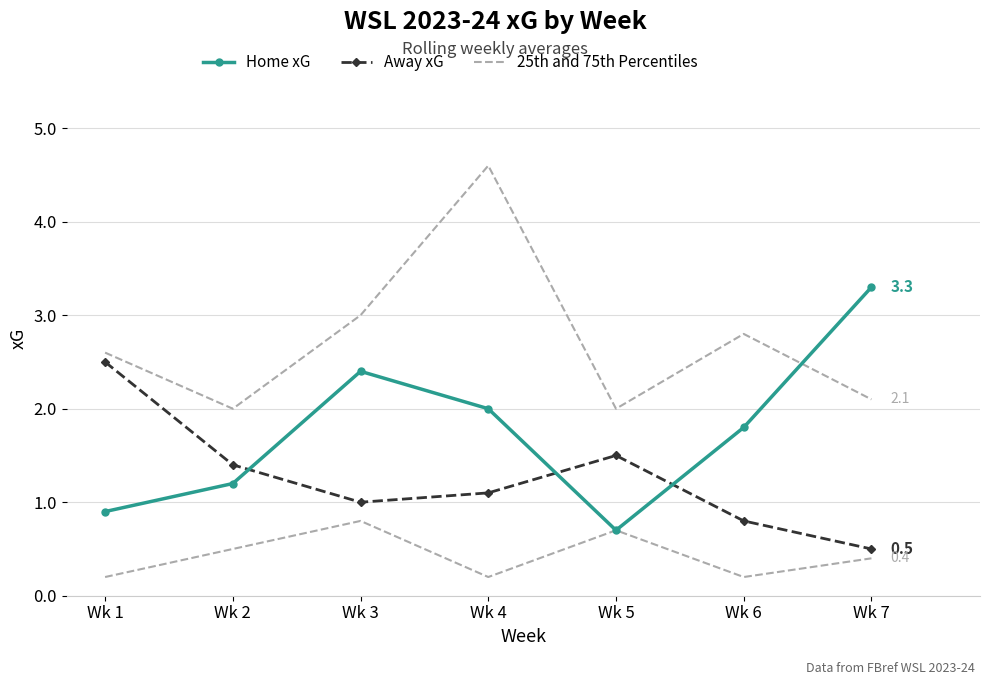

Count the number of data series in this chart.

3